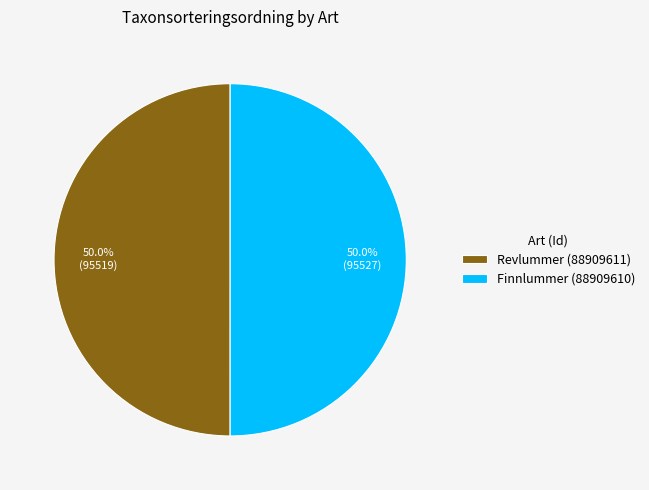

What percentage is the Revlummer (88909611) slice, to the nearest percent?

50%